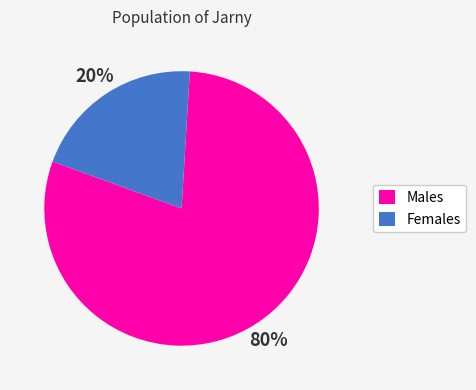

Combined, do Males and Females account for over 50%?

Yes